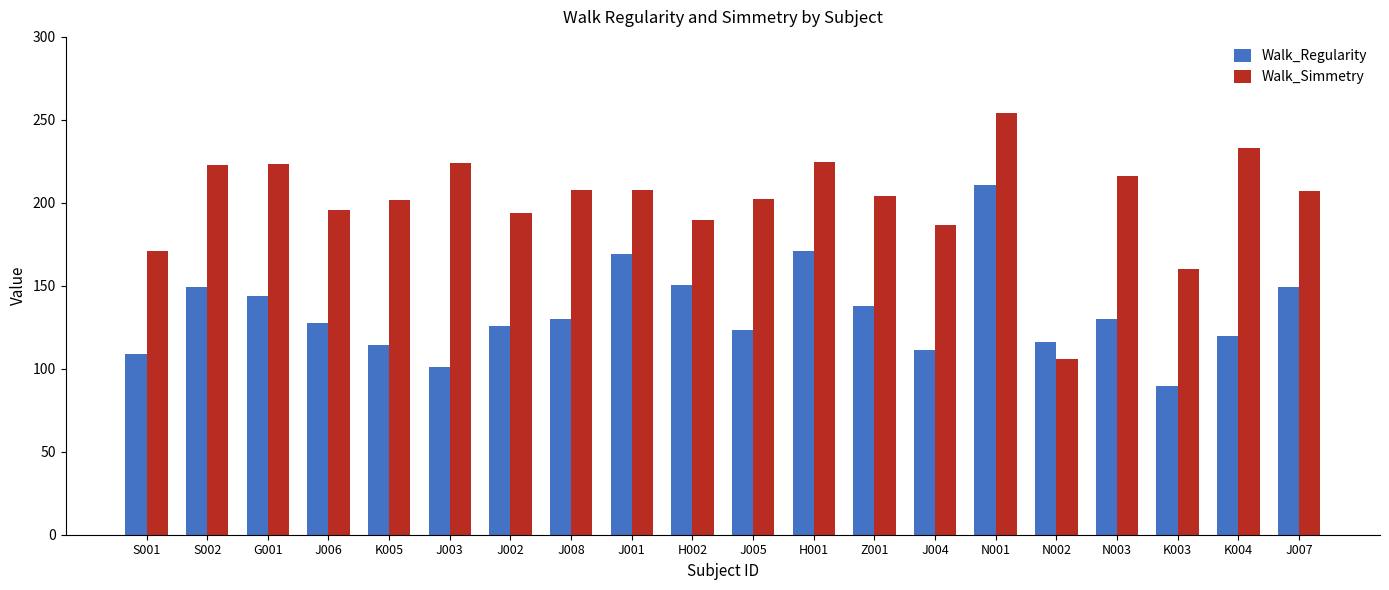

What is the minimum value for Walk_Regularity?

89.8